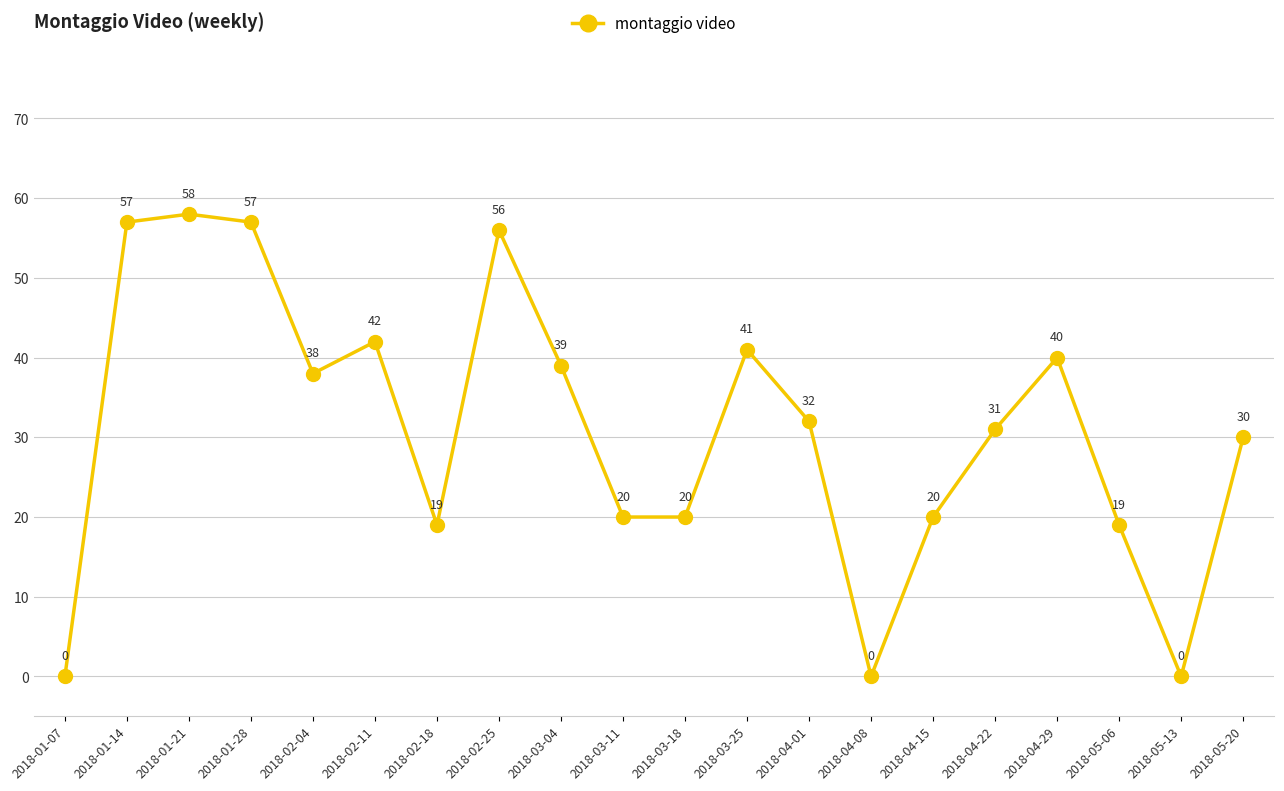

What is the maximum value shown in the chart?

58